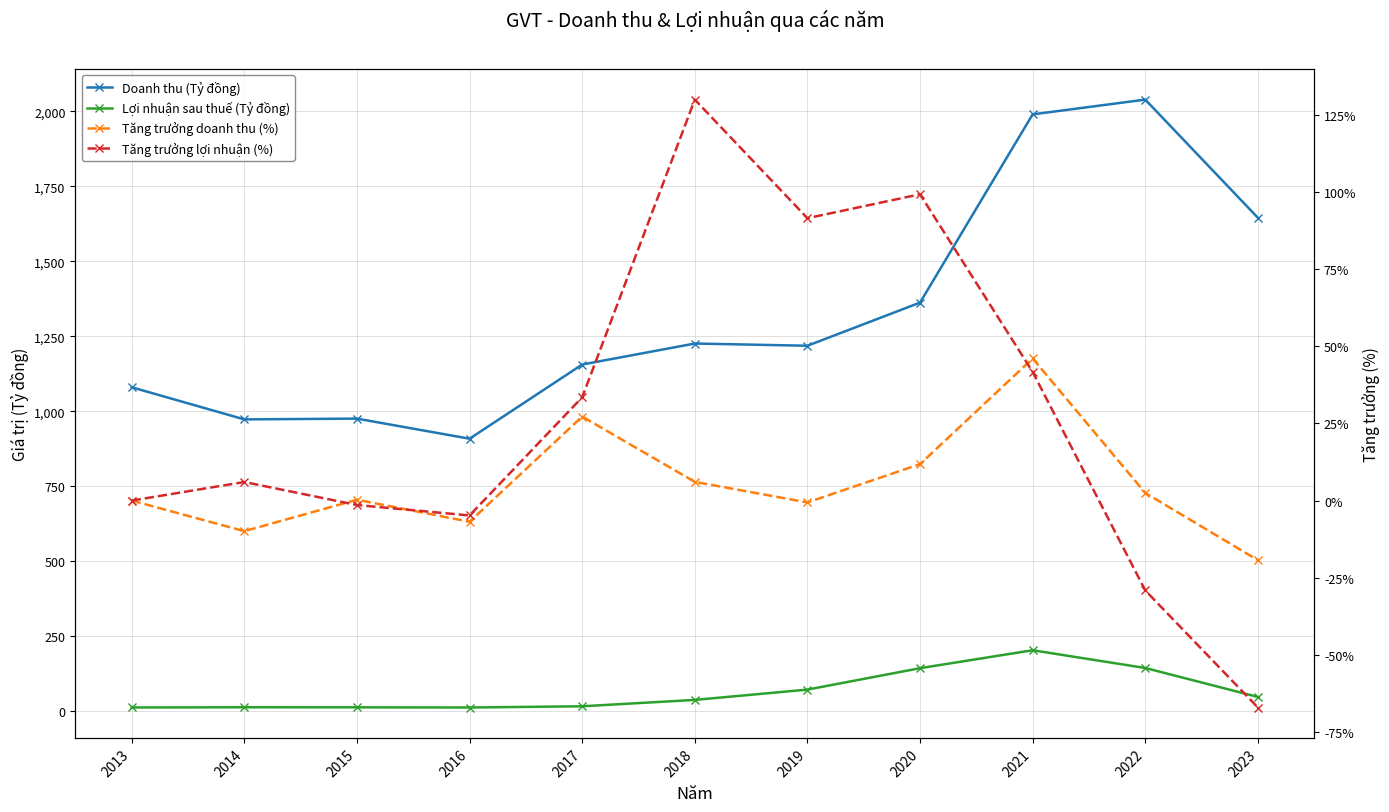

Which series has the largest total across all categories?

Doanh thu (Tỷ đồng)